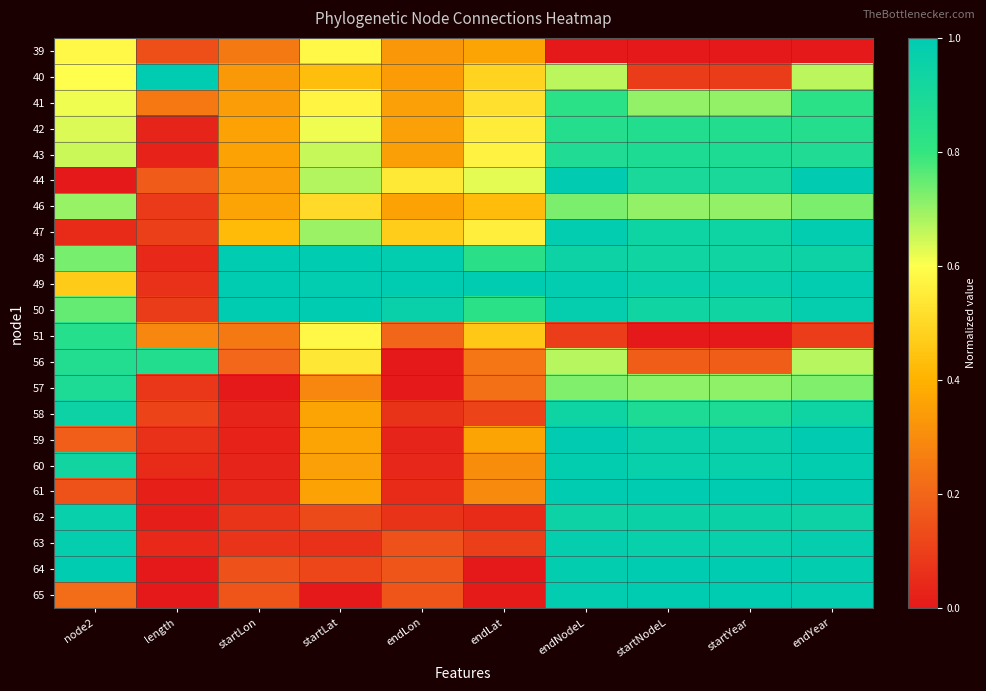

At how many categories does at least one series exceed 0?

10